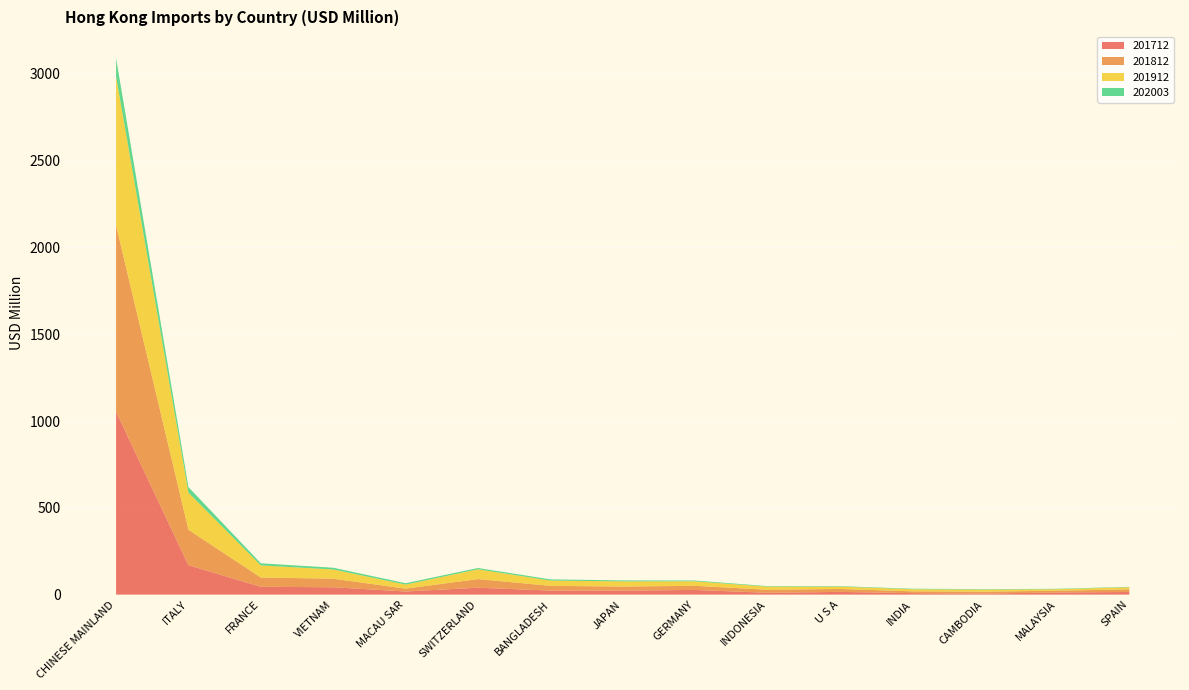

Reading left to right, list all the values displayed in this chart.

201712: 1053.3	169.6	45.1	42.4	18.0	39.7	23.3	23.2	27.0	10.5	15.7	8.6	6.2	12.1	15.1
201812: 1073.7	203.9	53.5	49.3	16.4	49.7	27.3	23.2	23.8	17.4	16.9	10.3	10.7	10.5	15.5
201912: 857.6	213.9	69.8	53.3	23.4	56.4	30.5	29.8	25.9	17.9	13.4	12.2	12.0	8.4	12.1
202003: 105.1	31.9	11.9	9.9	7.9	7.4	6.8	5.7	4.5	3.1	2.8	2.8	2.7	2.4	2.1